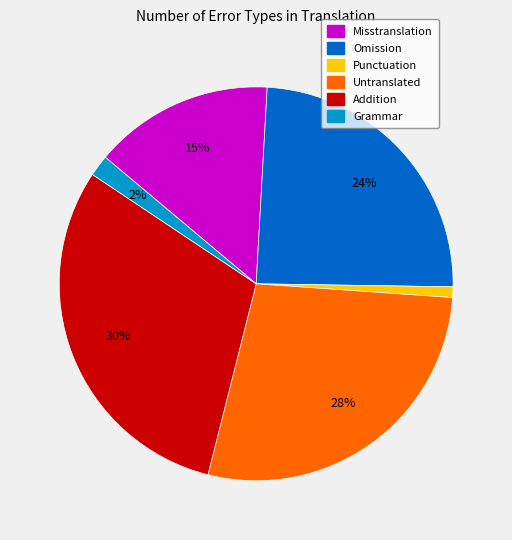

How many slices are in this pie chart?

6